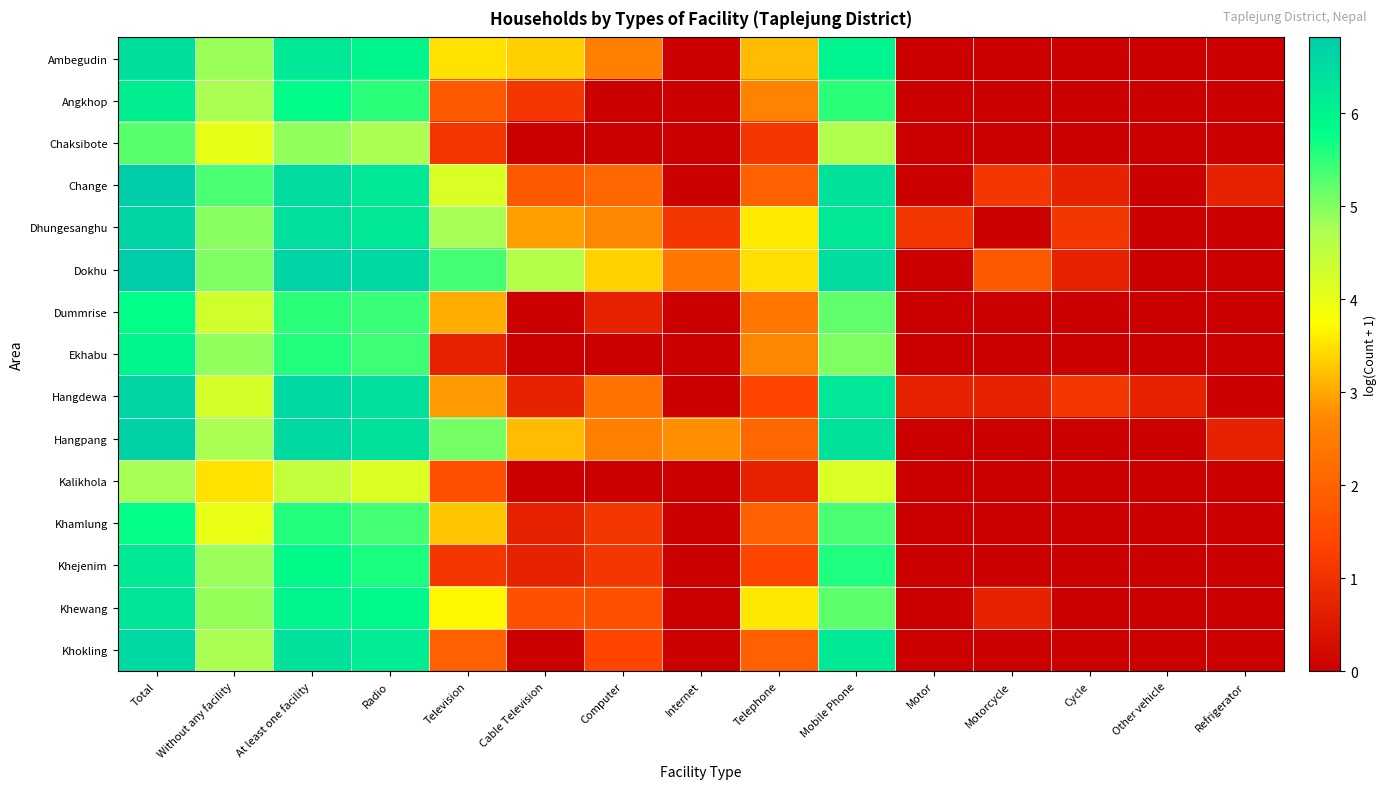

Rank the series by their maximum value, from highest to lowest.

Dokhu, Change, Hangpang, Hangdewa, Dhungesanghu, Khokling, Ambegudin, Khewang, Khejenim, Angkhop, Ekhabu, Dummrise, Khamlung, Chaksibote, Kalikhola